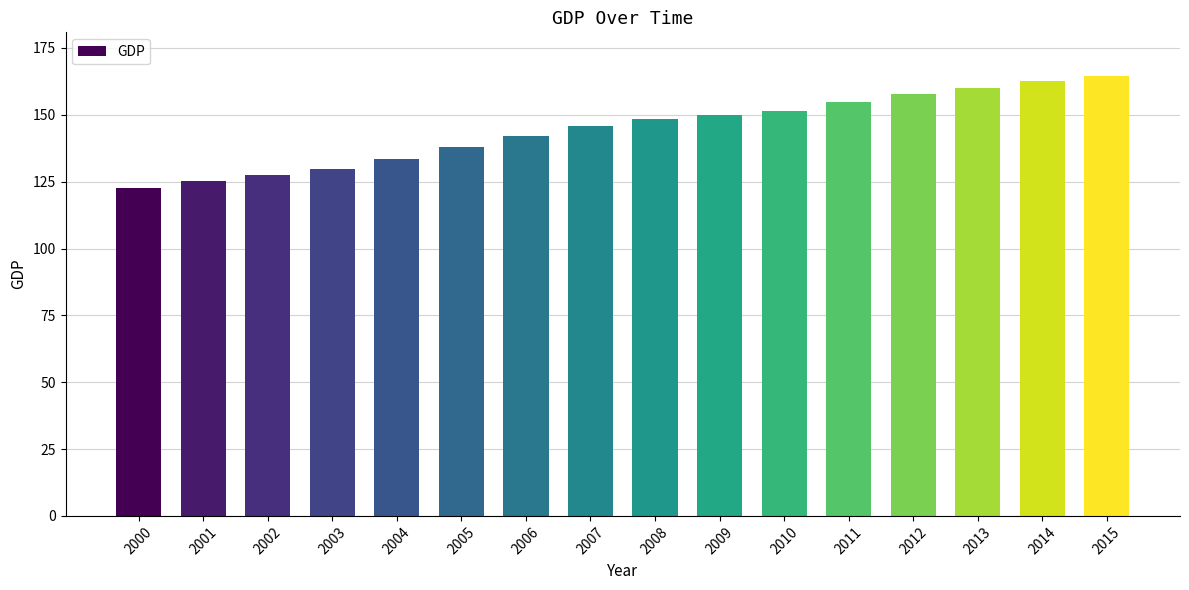

Does the chart contain any negative values?

No